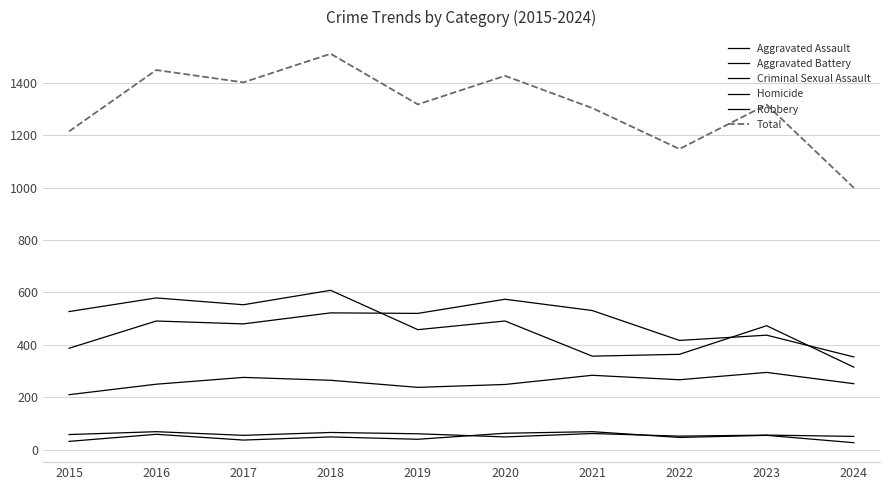

How many lines are shown in the chart?

6